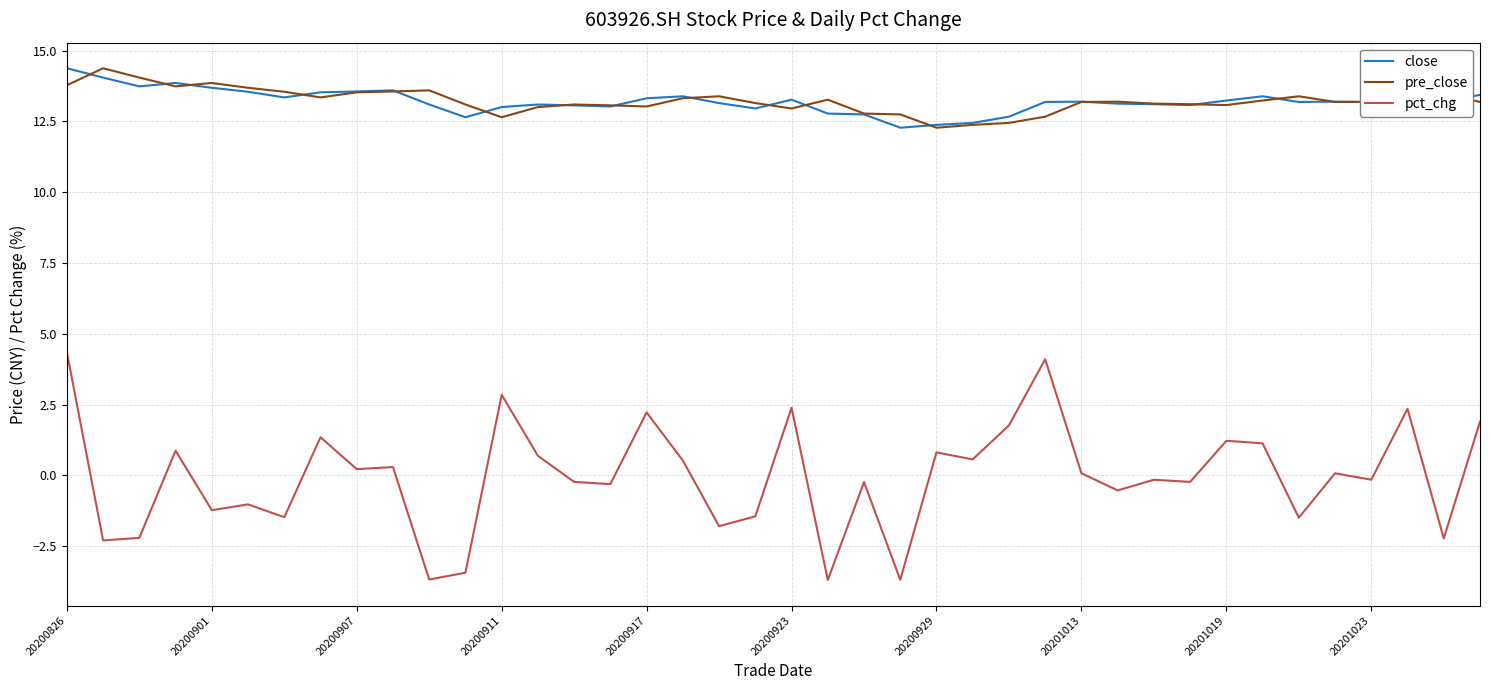

True or false: close and pct_chg intersect in this chart.

False